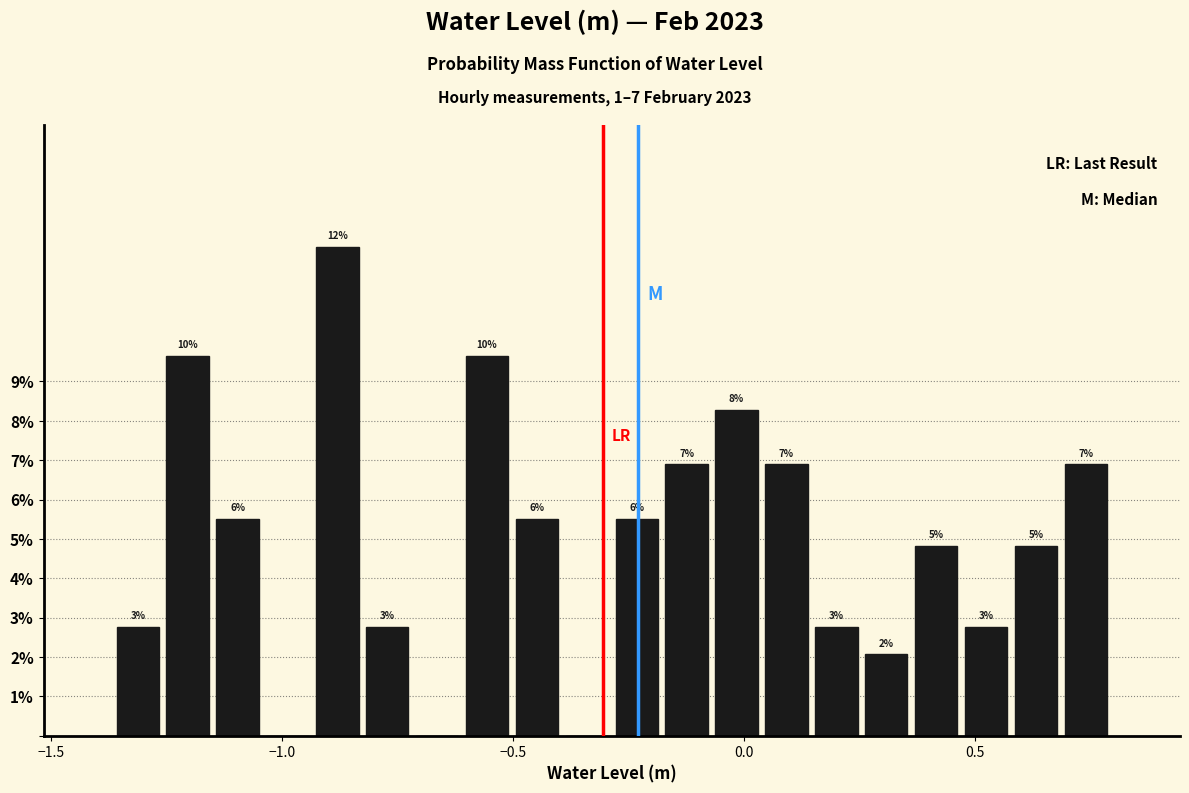

Around what value on the x-axis is the tallest bar? Give the approximate position of its centre, as read against the axis.

-0.90